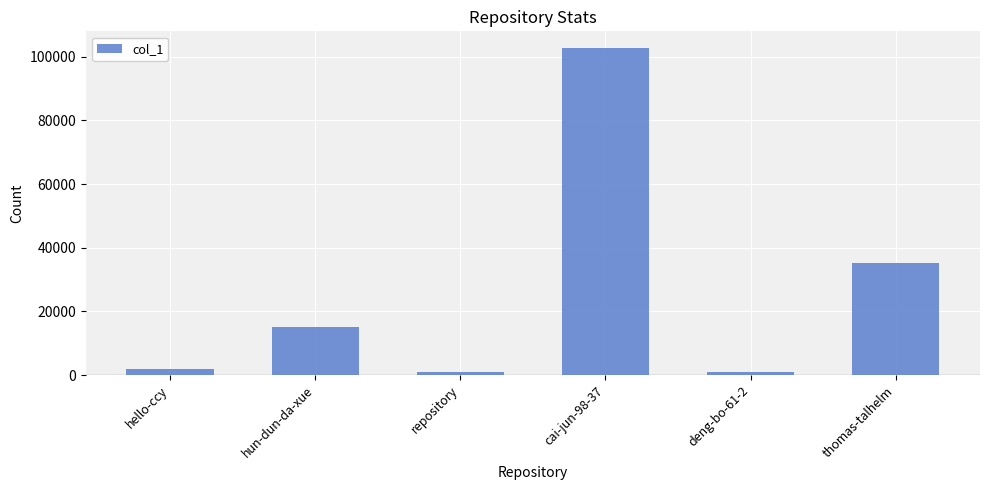

Is it true that the value at hun-dun-da-xue is 15134?

True